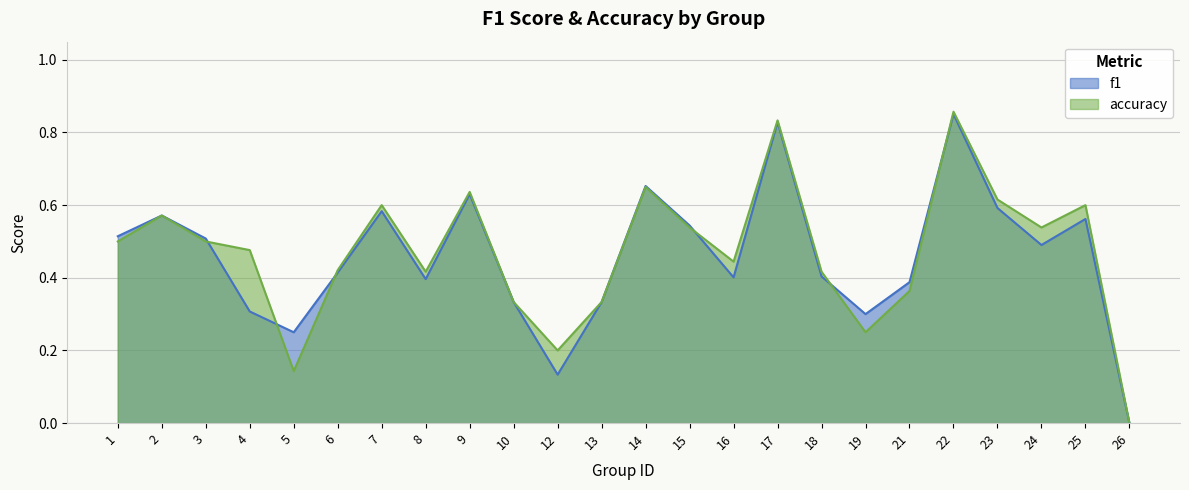

True or false: f1 has a value of 0.8 at 17.

True